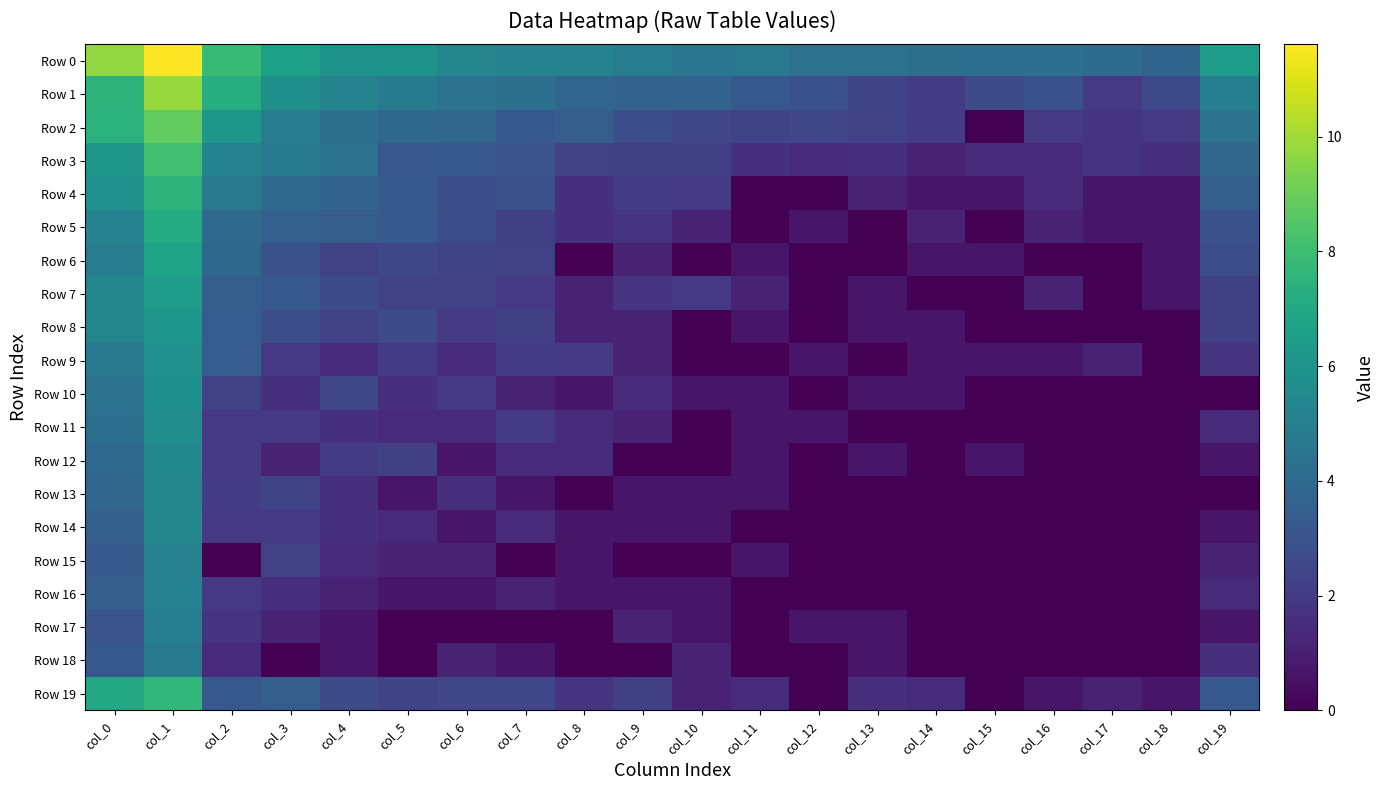

What is the total value across all series at col_4?

51.5